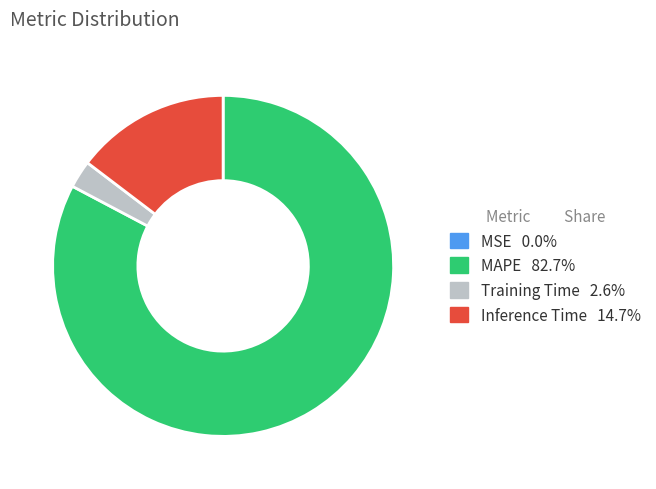

Does any single category account for the majority?

Yes